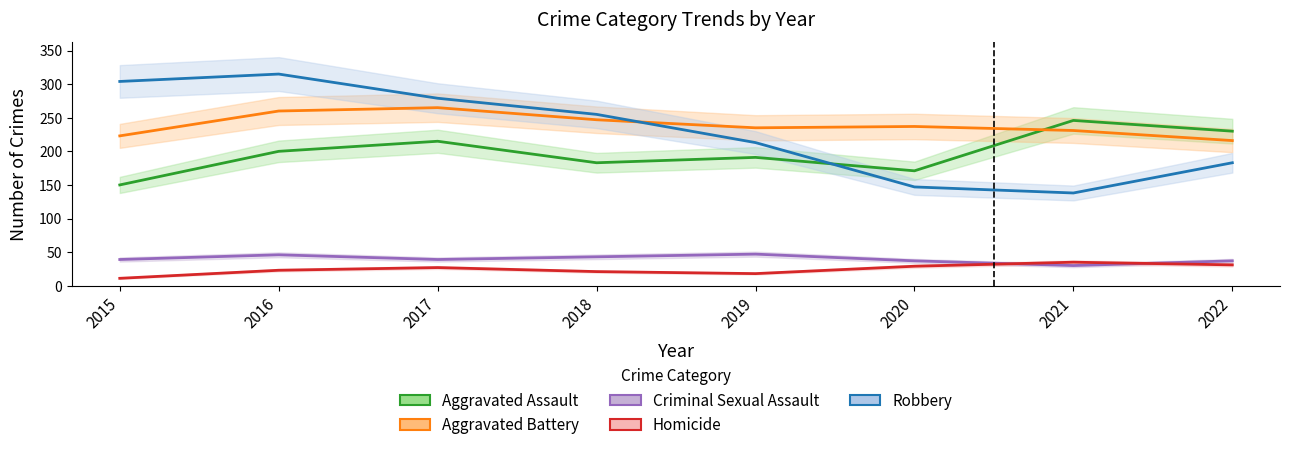

True or false: Homicide and Aggravated Assault intersect in this chart.

False